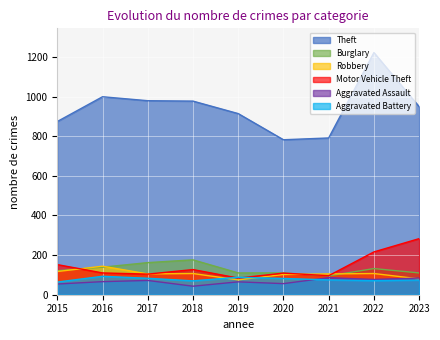

What is the sum of the Burglary values at 2023 and 2022?

242